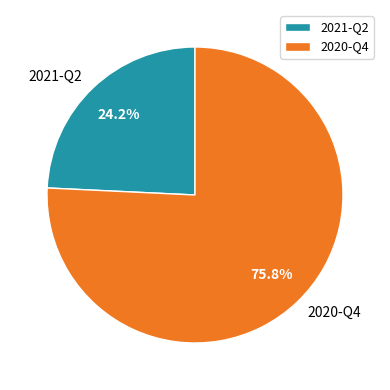

How many slices are in this pie chart?

2